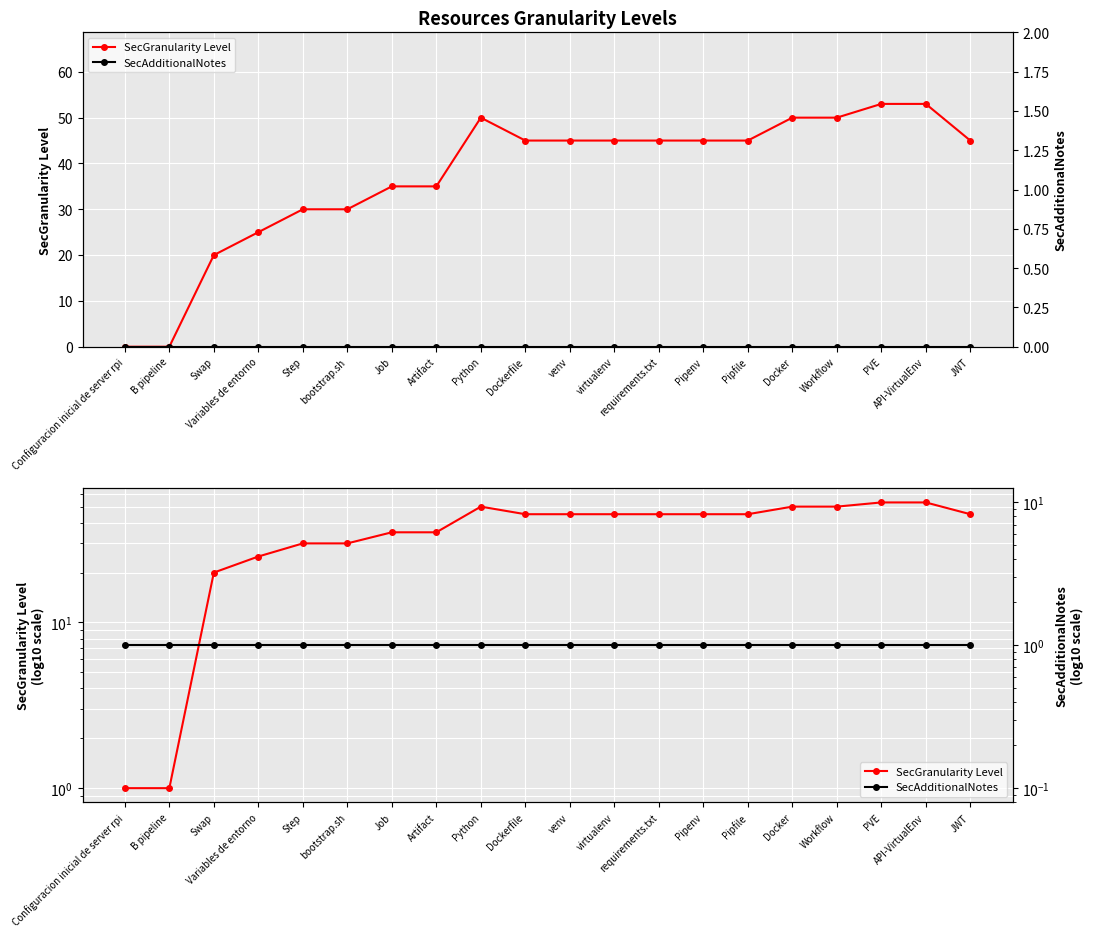

Reading right to left, extract all data points from this chart.

SecGranularity Level: 45	53	53	50	50	45	45	45	45	45	45	50	35	35	30	30	25	20	1	1
SecAdditionalNotes: 1	1	1	1	1	1	1	1	1	1	1	1	1	1	1	1	1	1	1	1